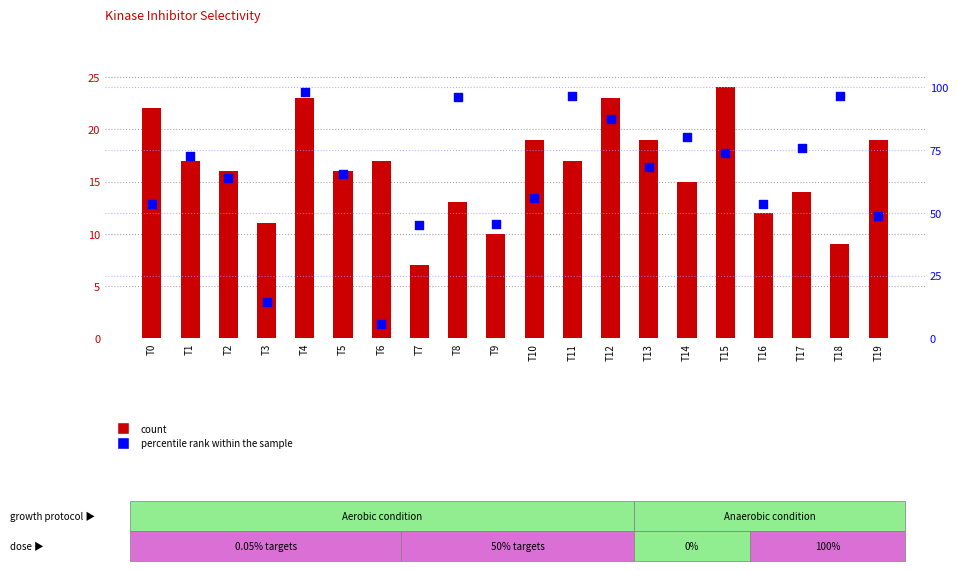

What are all the series names shown in the legend?

count, percentile rank within the sample